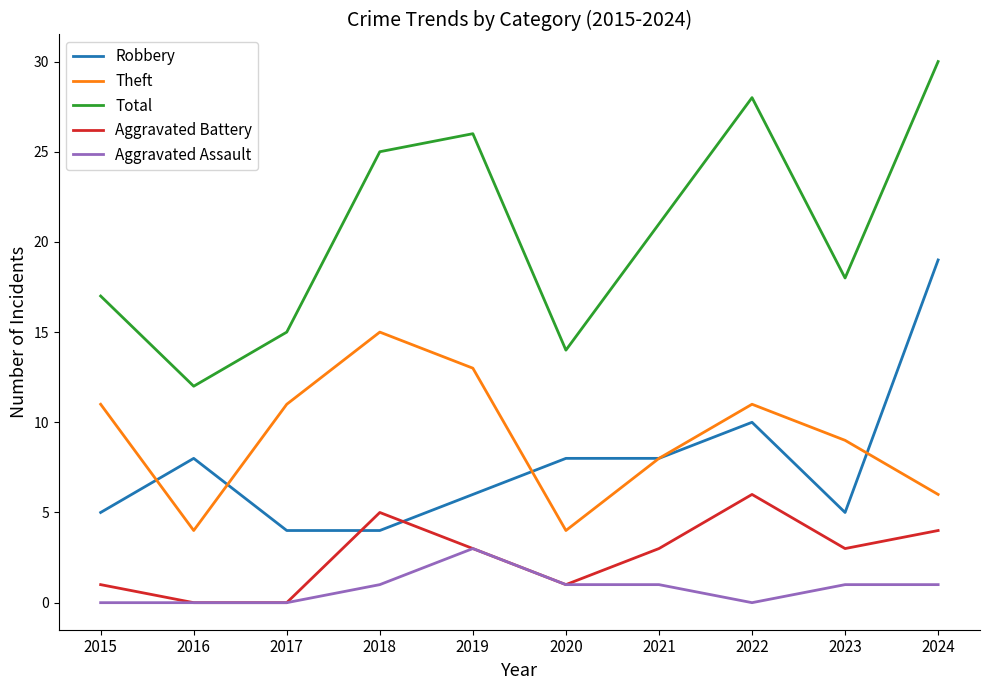

At which category is the sum across all series the highest?

2024